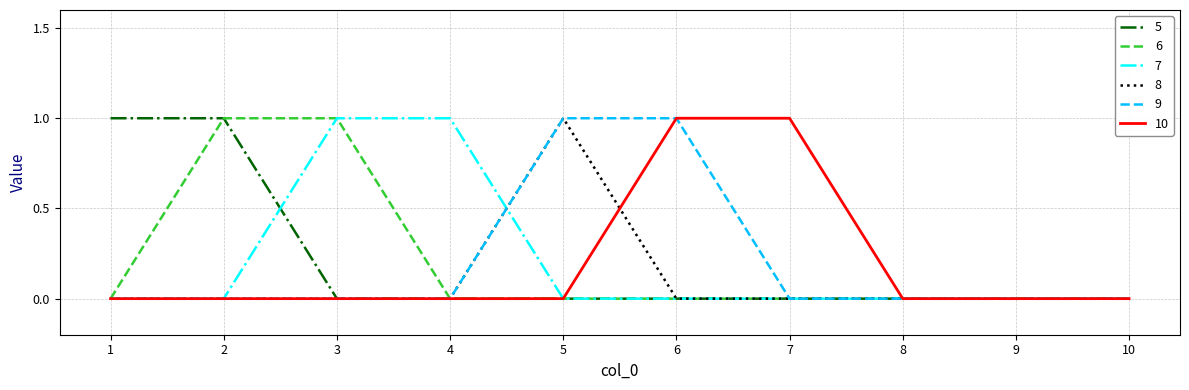

What is the sum of all 7 values?

2